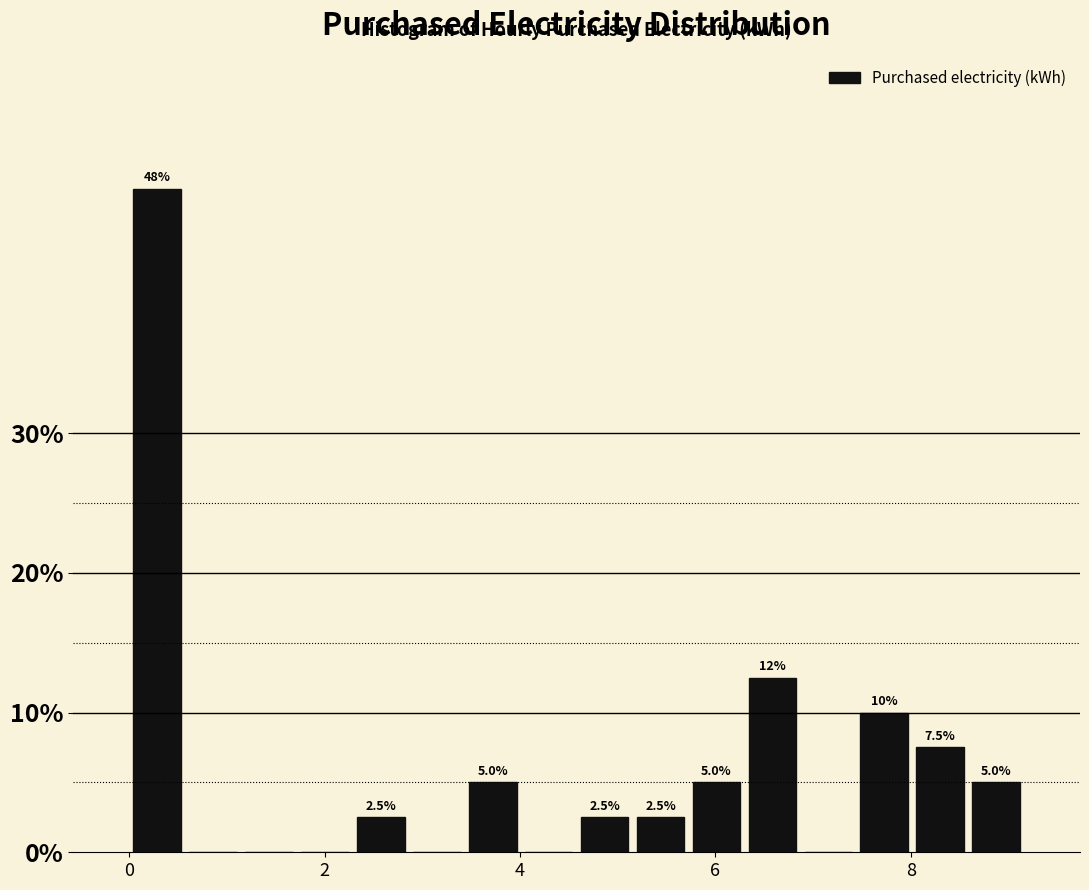

Around what value on the x-axis is the tallest bar? Give the approximate position of its centre, as read against the axis.

0.2